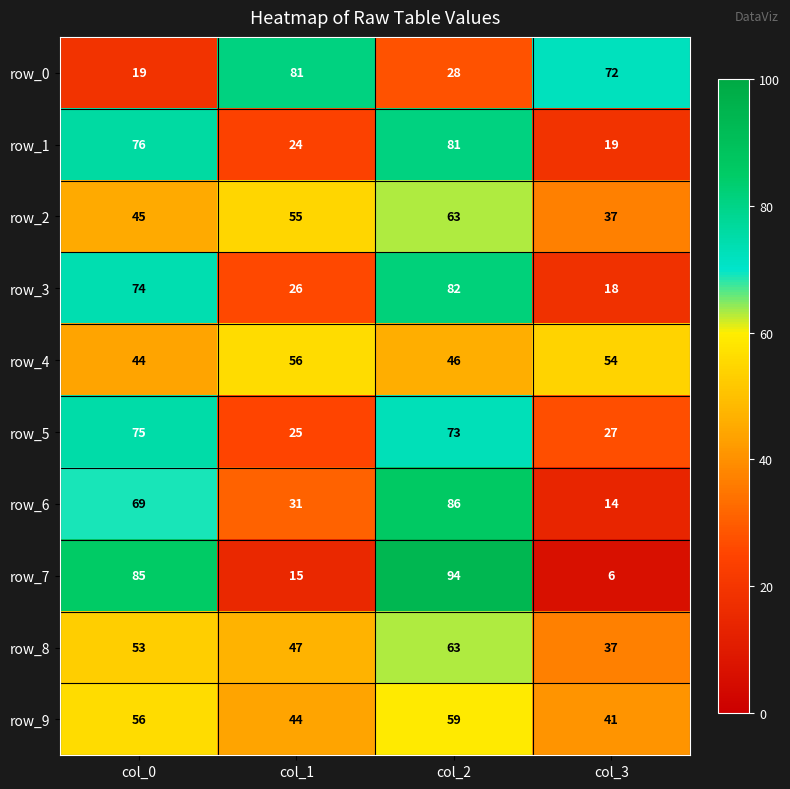

The value of row_0 at col_3 is 72. True or false?

True